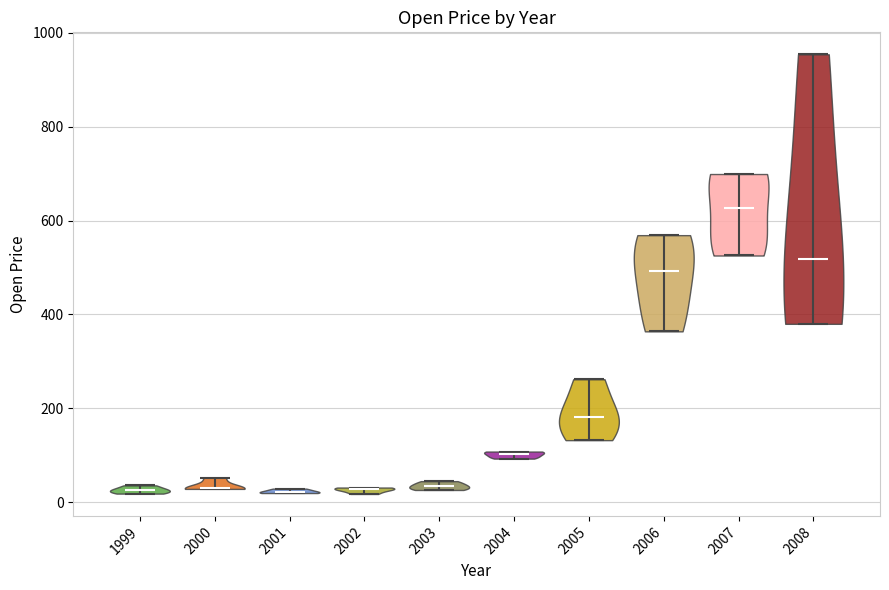

Reading left to right, read every violin against the y-axis: where its median line is, and the lowest and highest points it reaches. The values are not printed on the chart, so give them approximately, as read against the axis.

1999: median line 20, lowest point 20, highest point 40
2000: median line 20, lowest point 20, highest point 60
2001: median line 20, lowest point 20, highest point 20
2002: median line 20, lowest point 20, highest point 40
2003: median line 40, lowest point 20, highest point 40
2004: median line 100, lowest point 100, highest point 100
2005: median line 180, lowest point 140, highest point 260
2006: median line 500, lowest point 360, highest point 560
2007: median line 620, lowest point 520, highest point 700
2008: median line 520, lowest point 380, highest point 960